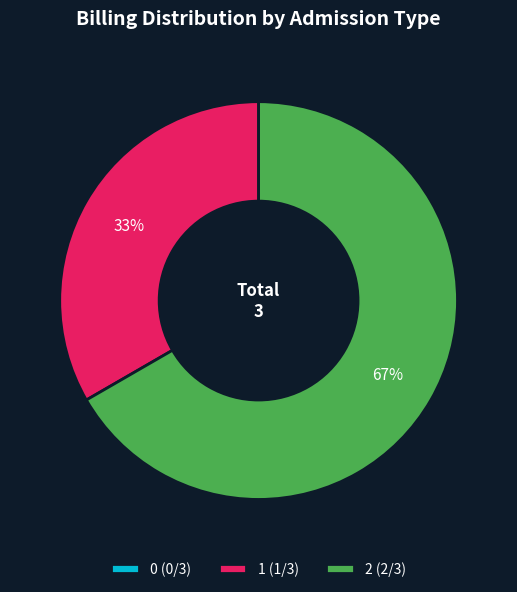

Does any single category account for the majority?

Yes